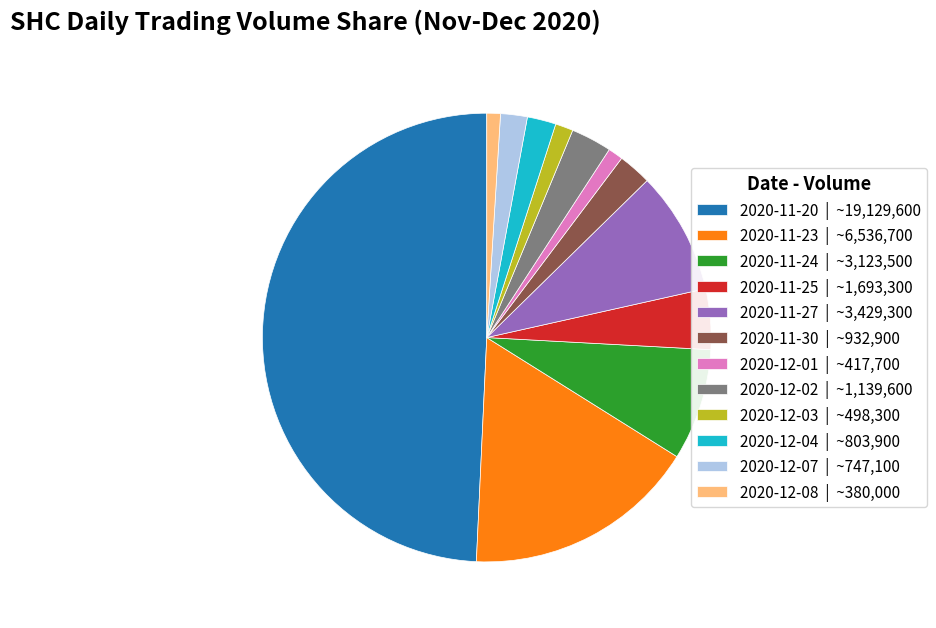

Combined, do 2020-12-08 | ~380,000 and 2020-11-27 | ~3,429,300 account for over 50%?

No